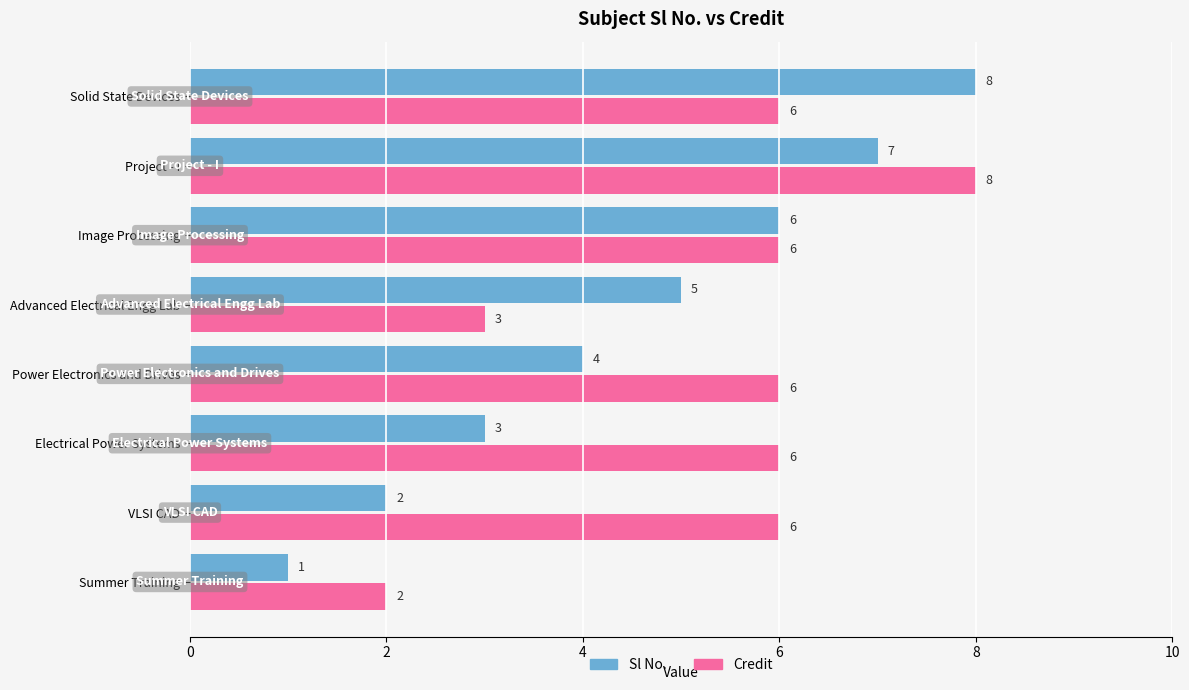

What are all the series names shown in the legend?

Sl No., Credit